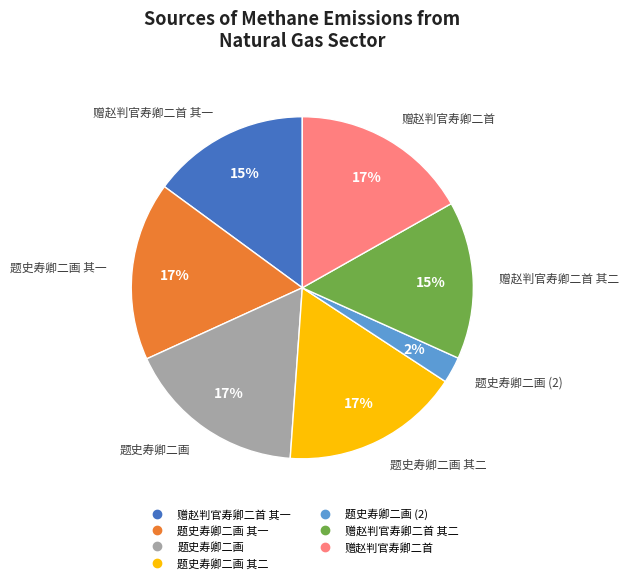

To the nearest percent, what is the average slice percentage?

14%